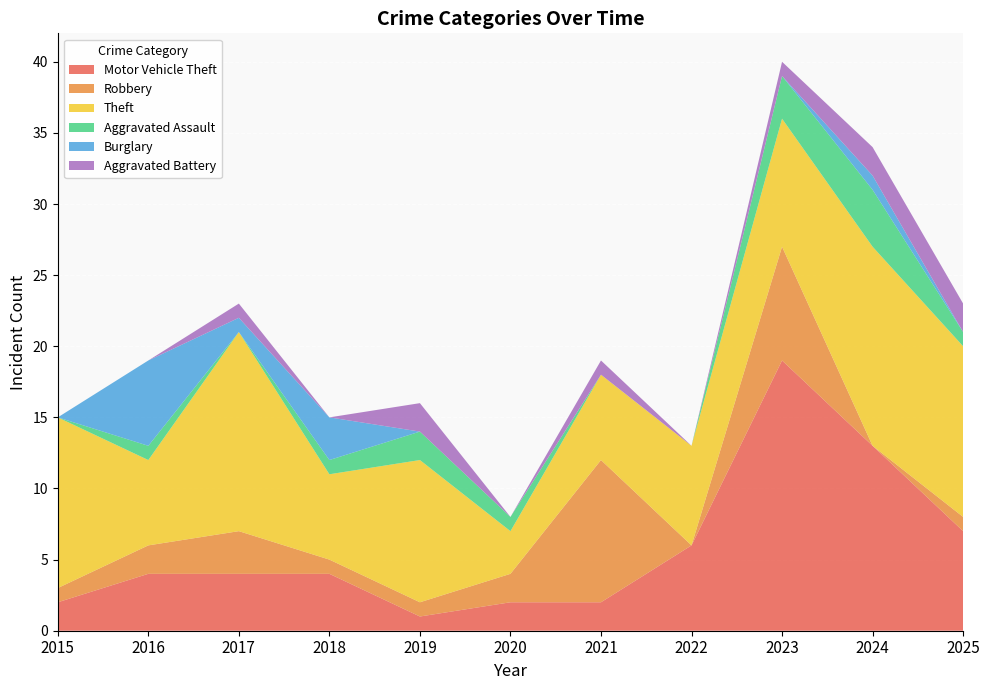

True or false: Aggravated Assault has more than 0 interior local peaks.

True